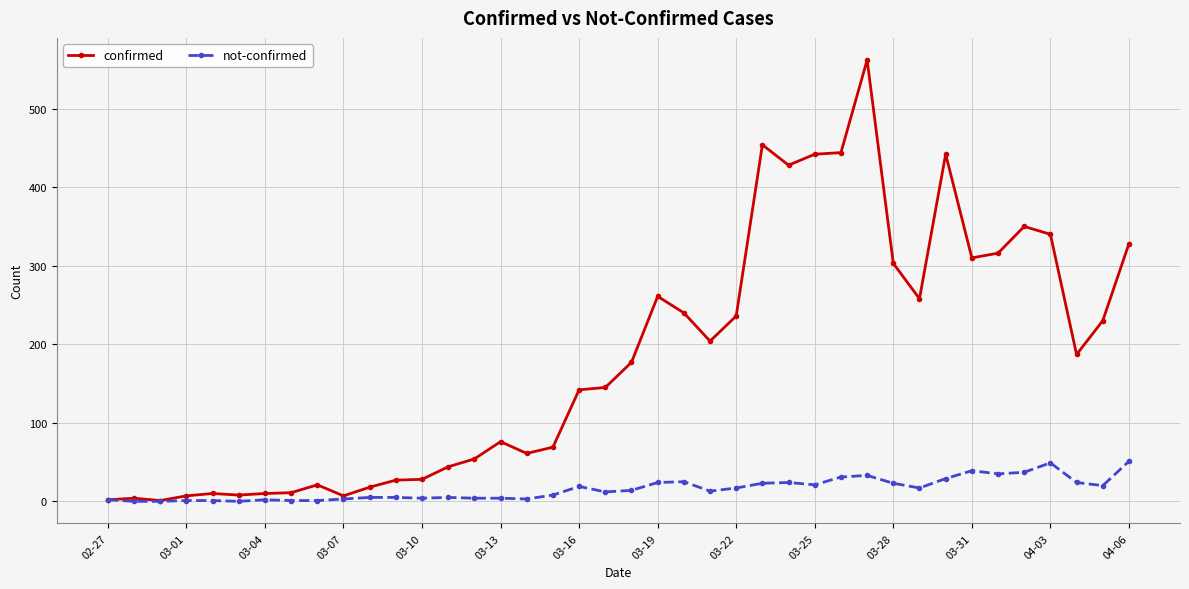

What is the maximum value for confirmed?

562